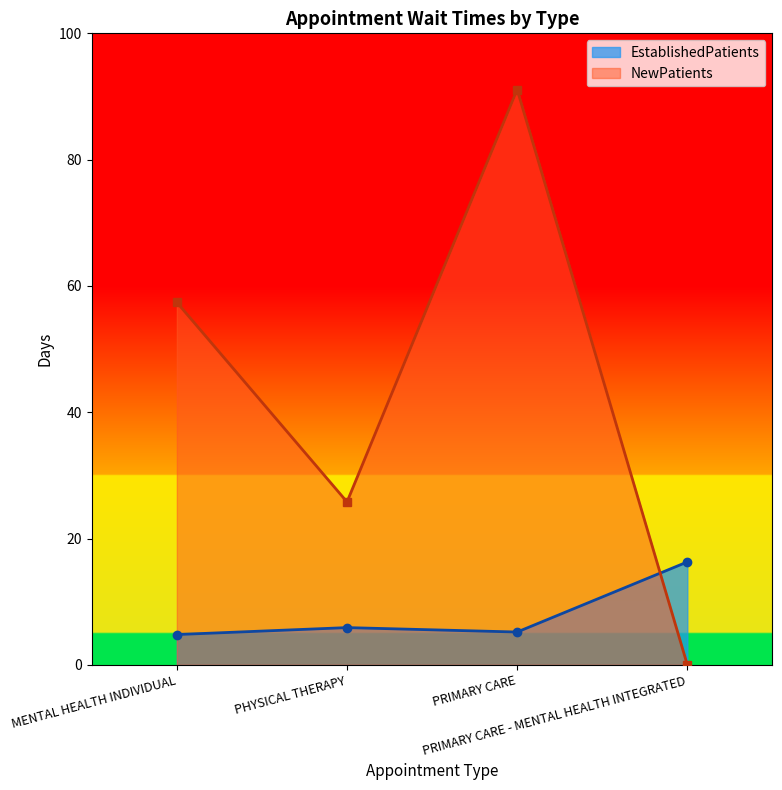

In NewPatients, how many points are higher than both neighbors (excluding endpoints)?

1